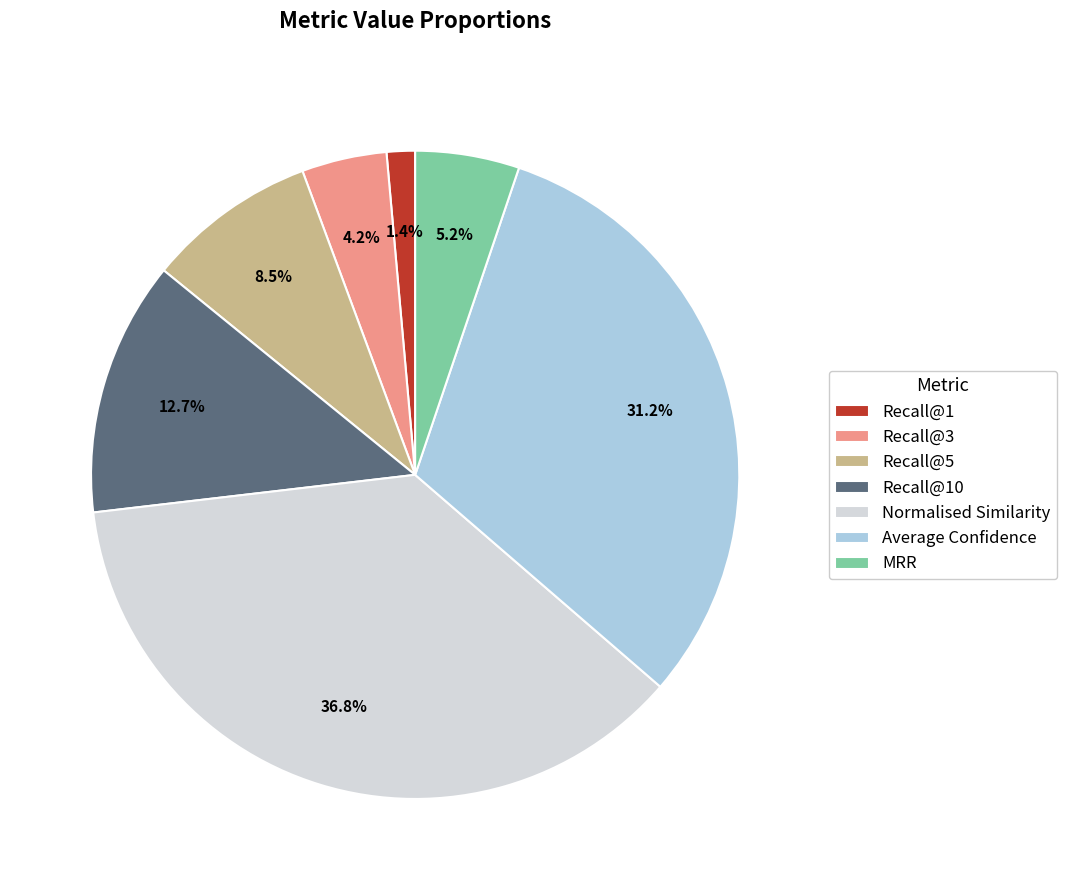

To the nearest percent, what percentage of the pie is MRR?

5%